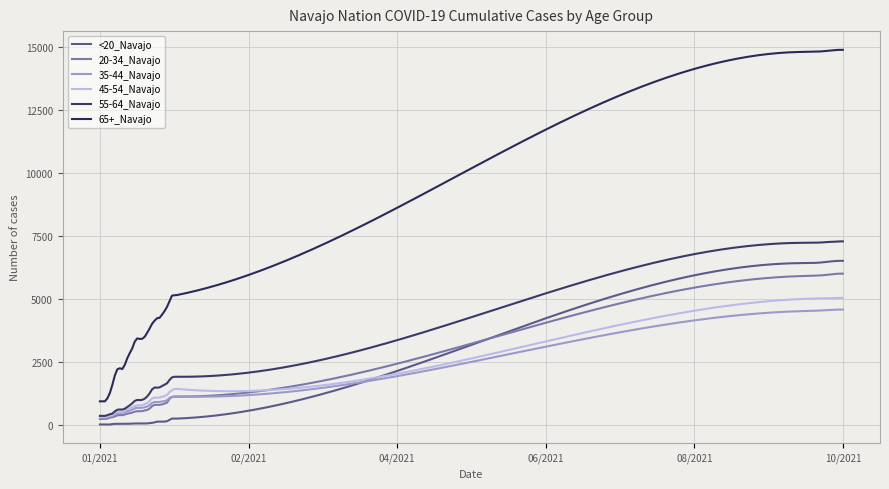

What is the difference between the maximum and minimum values in the 65+_Navajo series?

13953.9